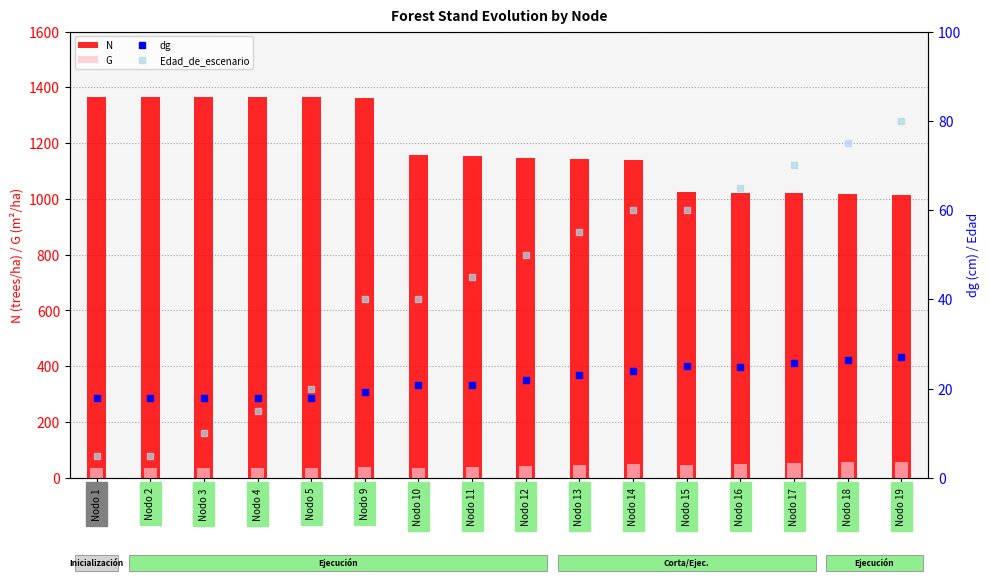

What is the sum of all G values?

688.7